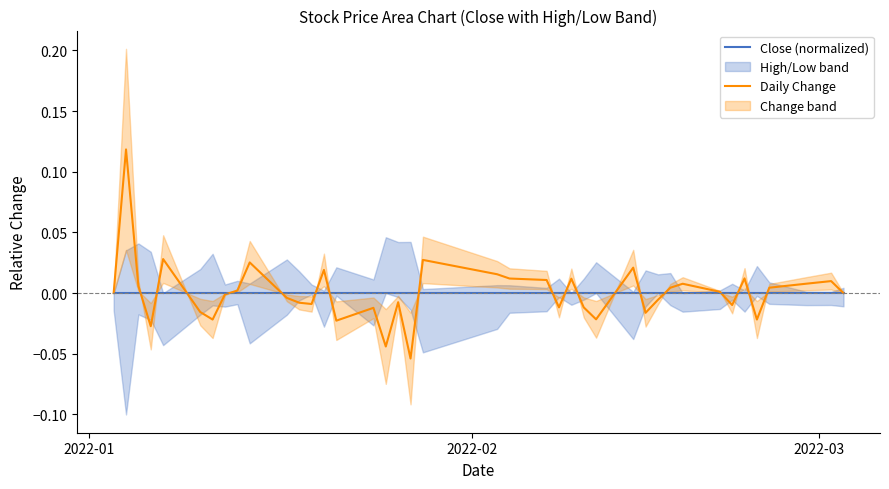

How many lines are shown in the chart?

2